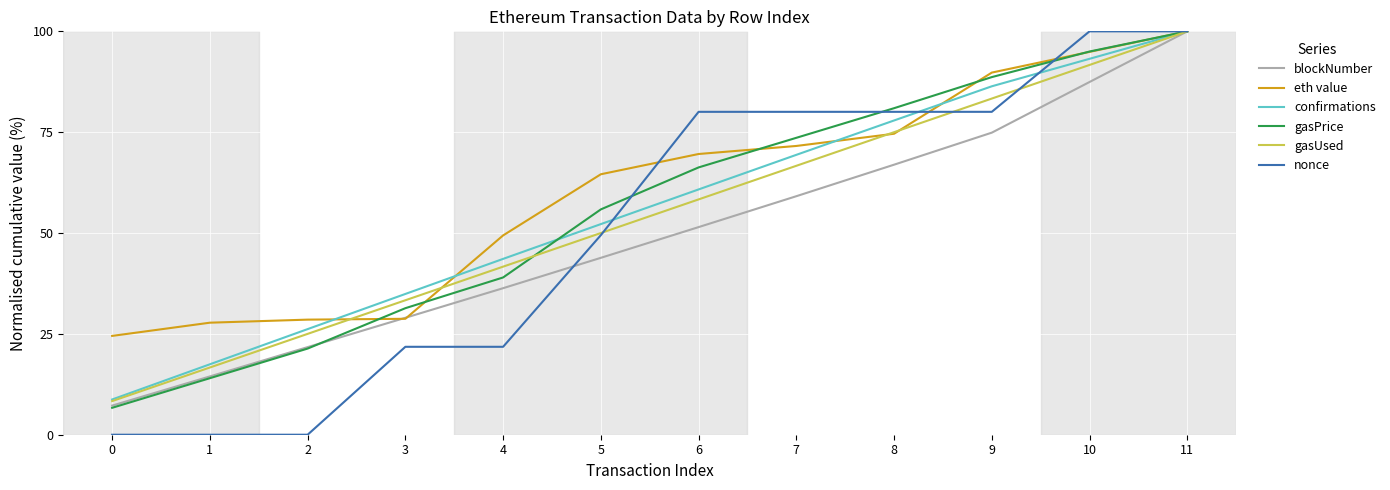

The value of gasUsed at 9 is 83.3. True or false?

True